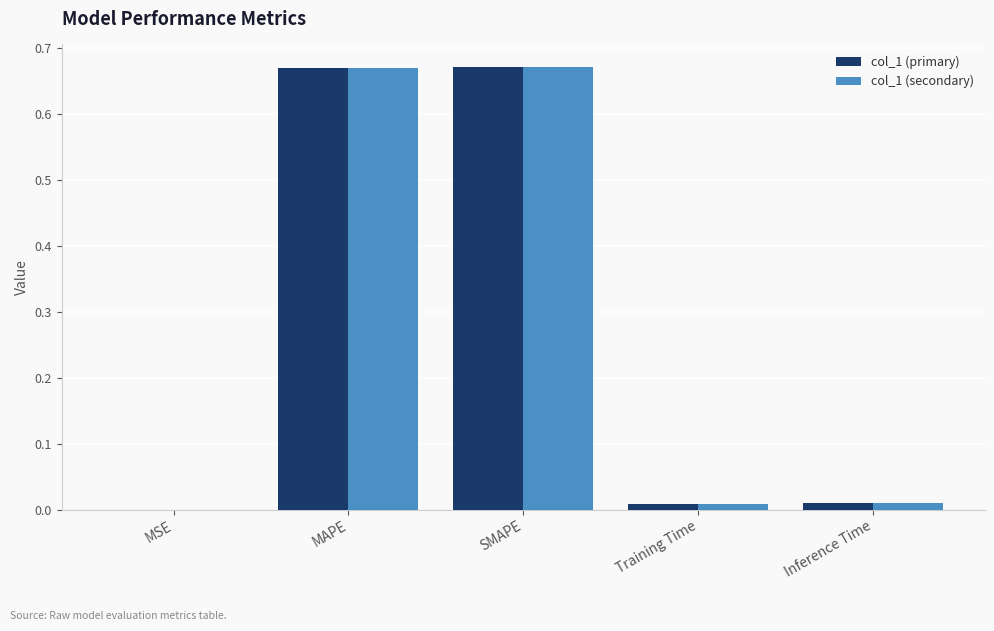

What is the sum of the col_1 (primary) values at MAPE and SMAPE?

1.3